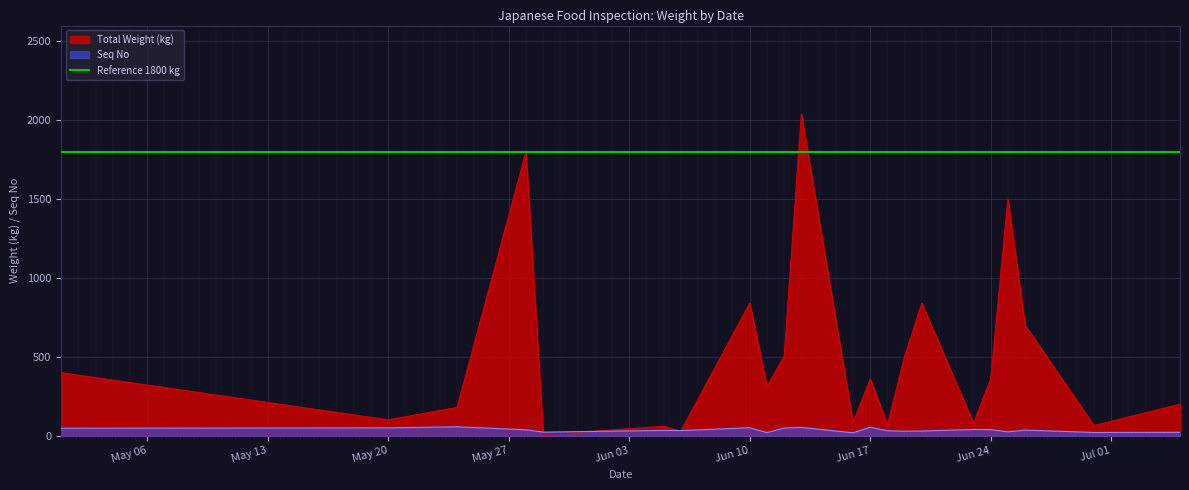

What is the highest value of the Seq No series?

57